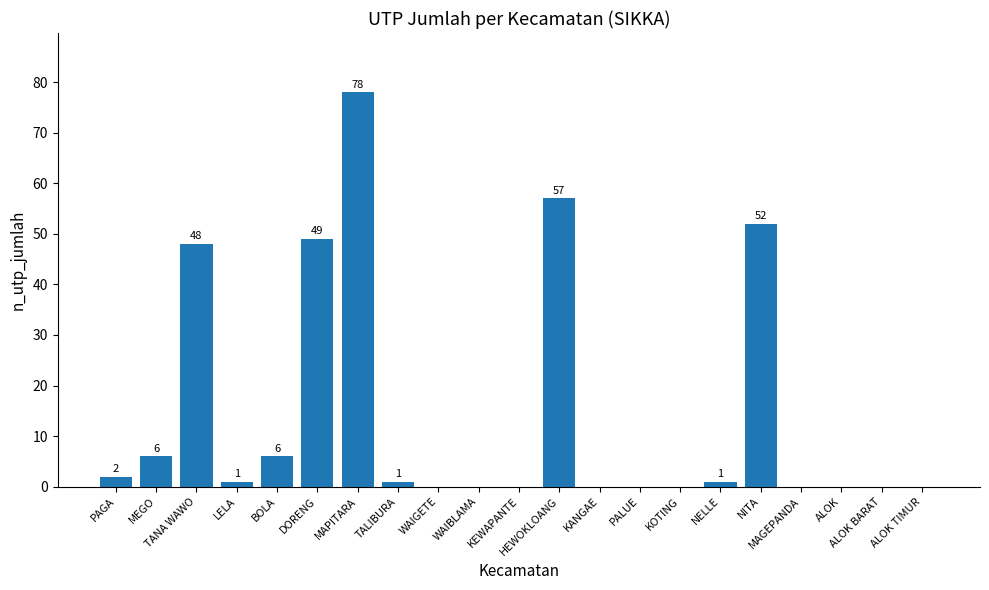

Reading left to right, transcribe all the data shown in this chart.

PAGA=2	MEGO=6	TANA WAWO=48	LELA=1	BOLA=6	DORENG=49	MAPITARA=78	TALIBURA=1	WAIGETE=0	WAIBLAMA=0	KEWAPANTE=0	HEWOKLOANG=57	KANGAE=0	PALUE=0	KOTING=0	NELLE=1	NITA=52	MAGEPANDA=0	ALOK=0	ALOK BARAT=0	ALOK TIMUR=0